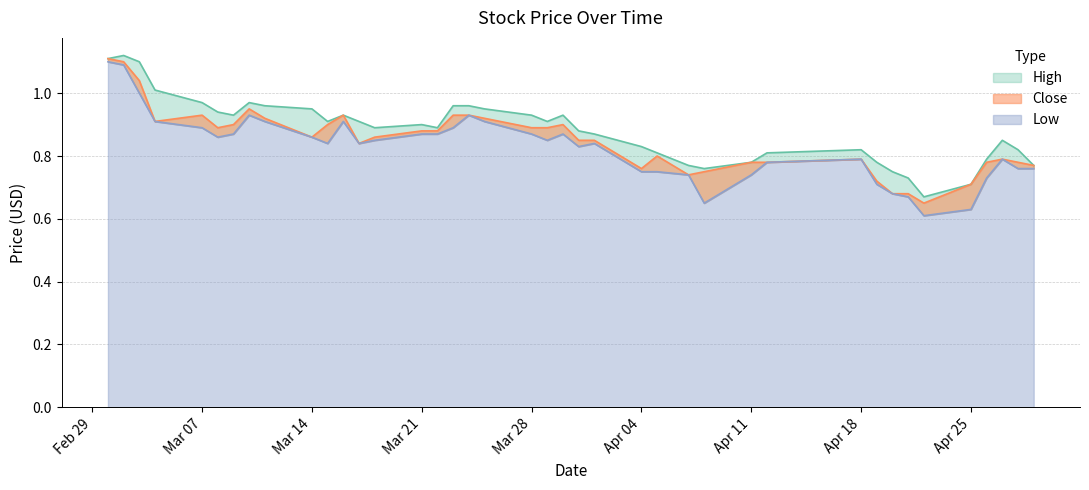

How many data points does each series have?

40